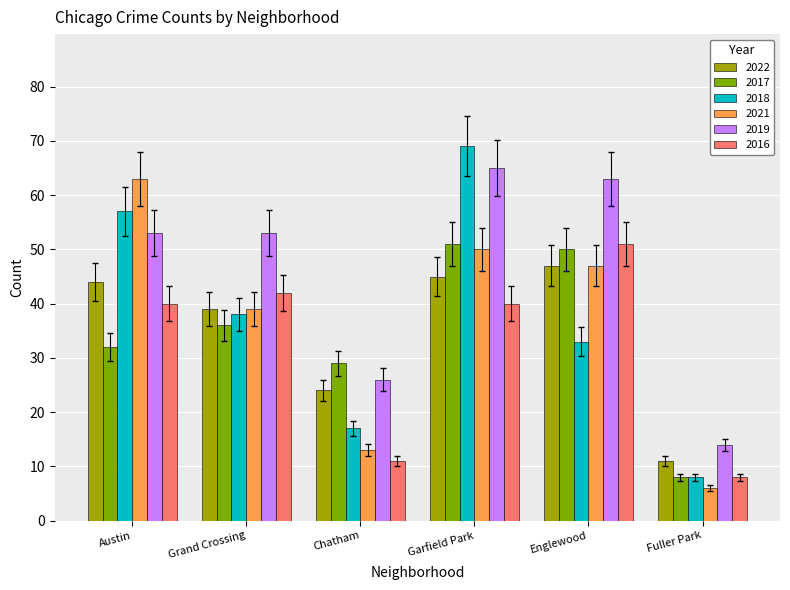

Count the number of data series in this chart.

6